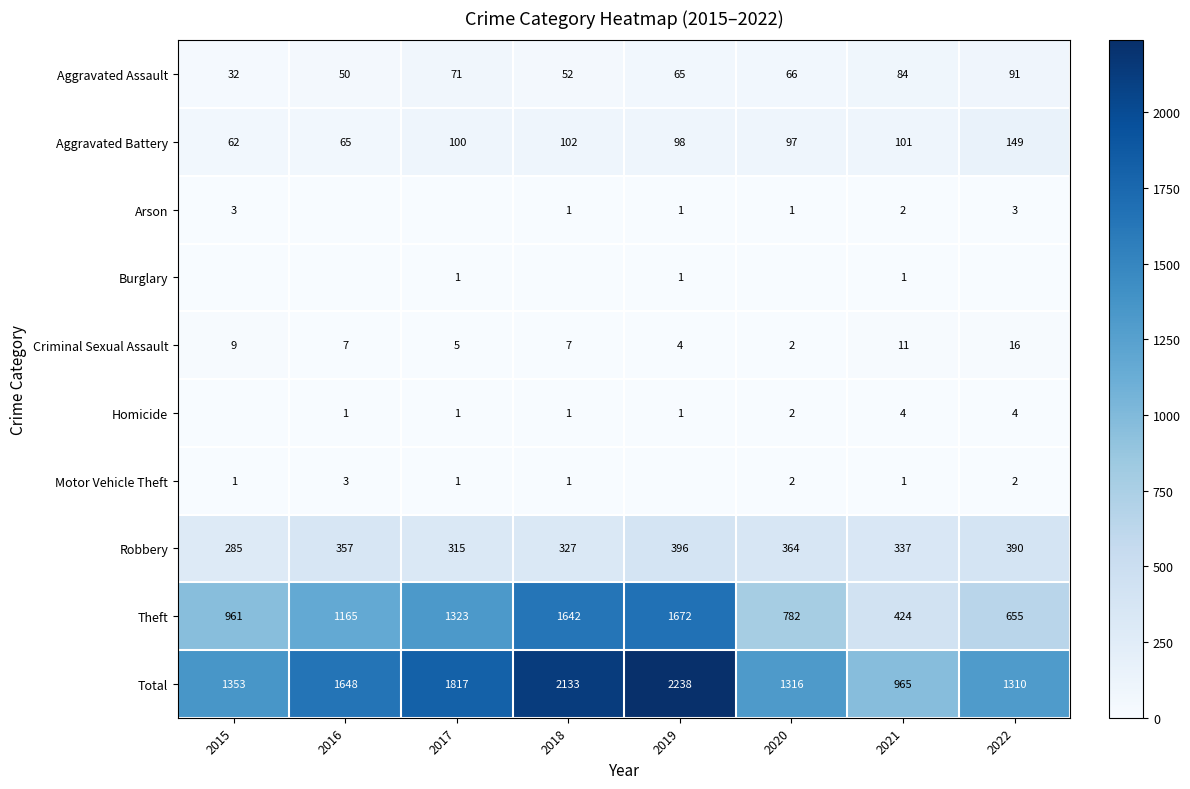

At which label does Aggravated Assault reach its peak?

2022